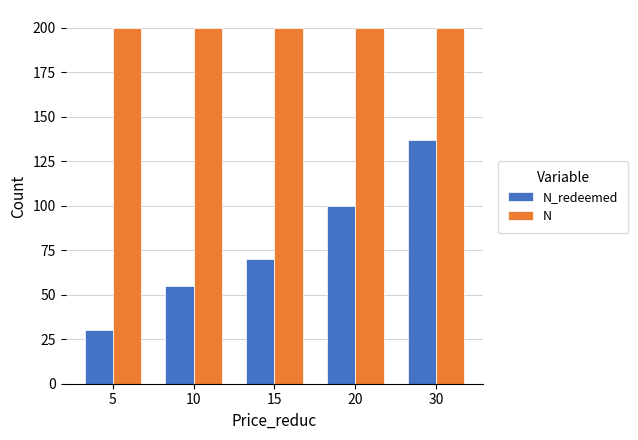

Count the number of data series in this chart.

2